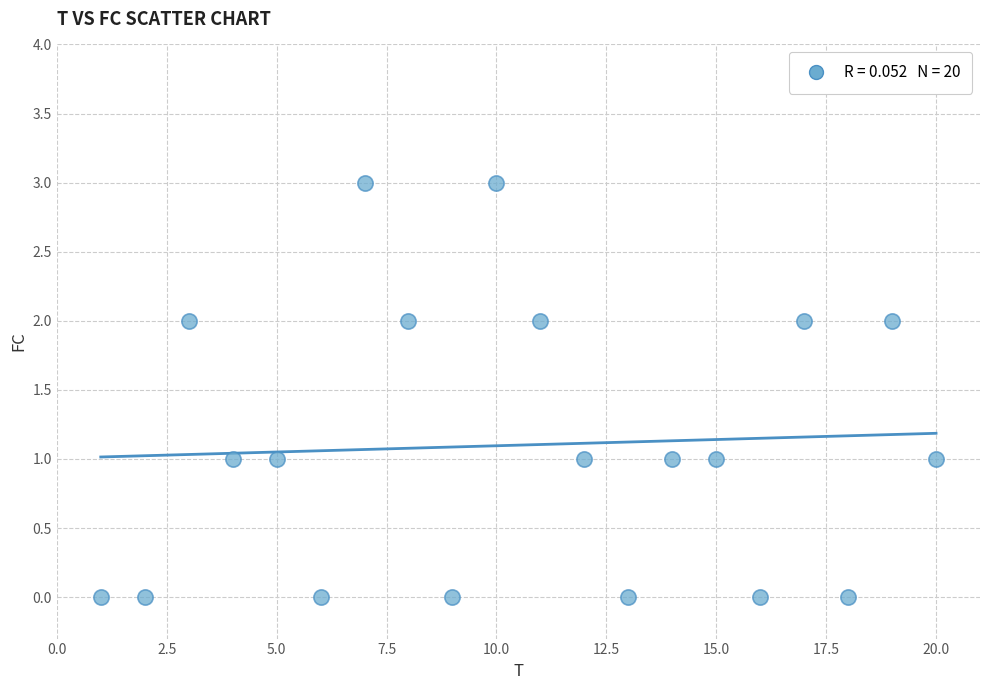

What is the range of Y values (max minus min)?

3